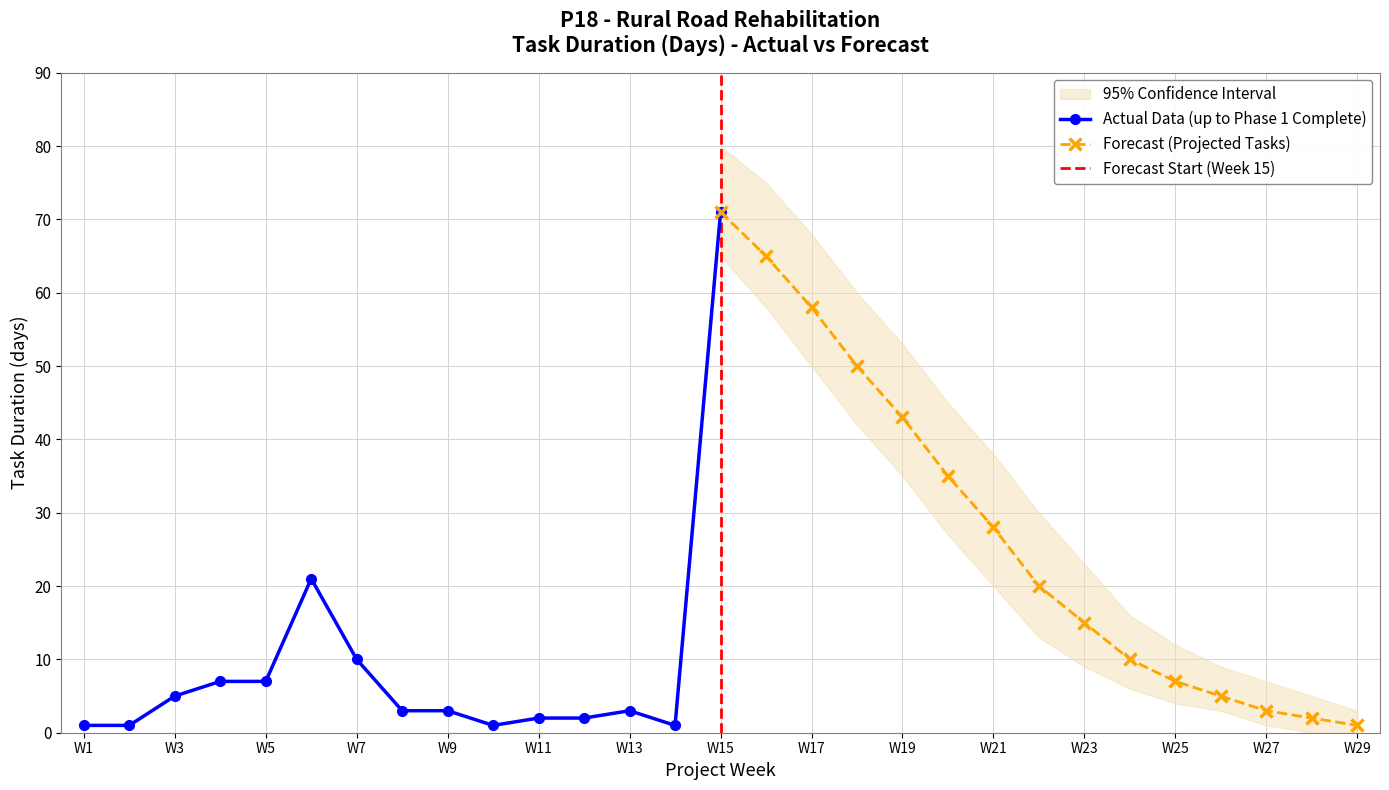

True or false: Actual Data (up to Phase 1 Complete) has more than 1 points higher than both neighbors.

True